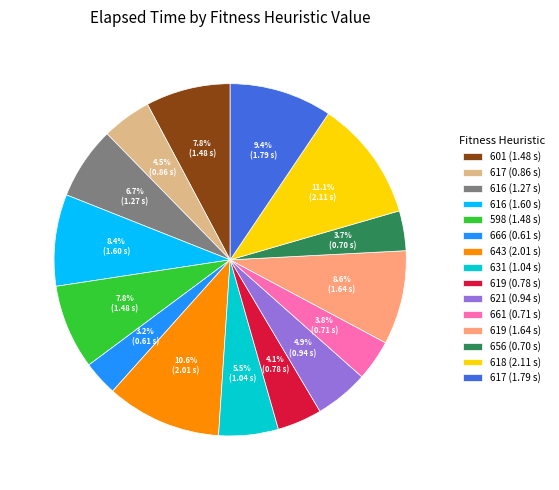

Is there a majority slice in this chart?

No